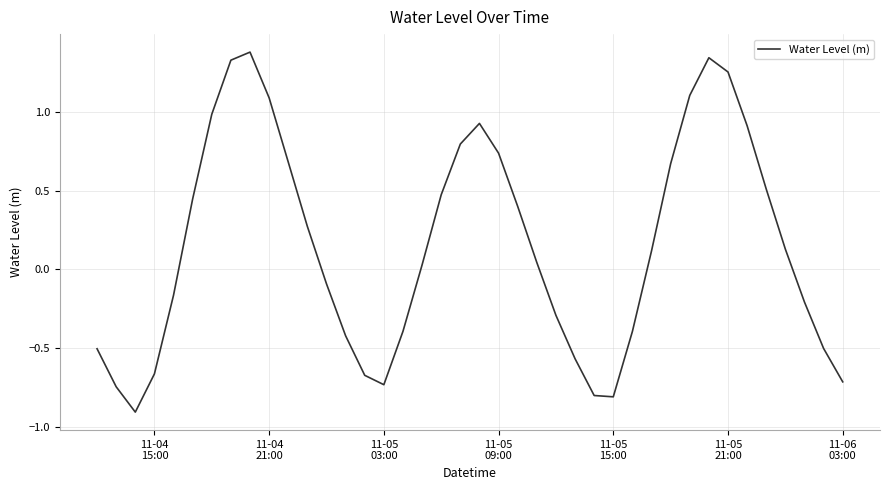

How many interior local valleys (lower than both neighbors) does the data have?

3